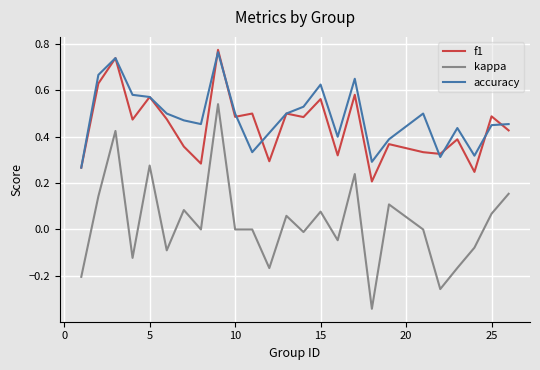

Which series has the widest spread of values?

kappa